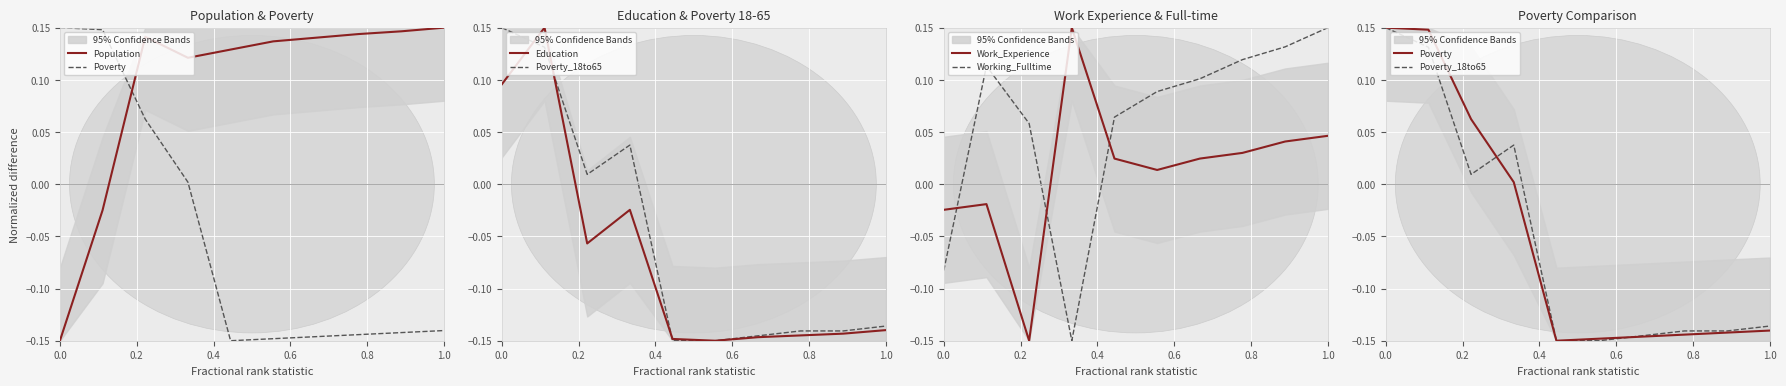

How many values in Work_Experience are below zero?

3